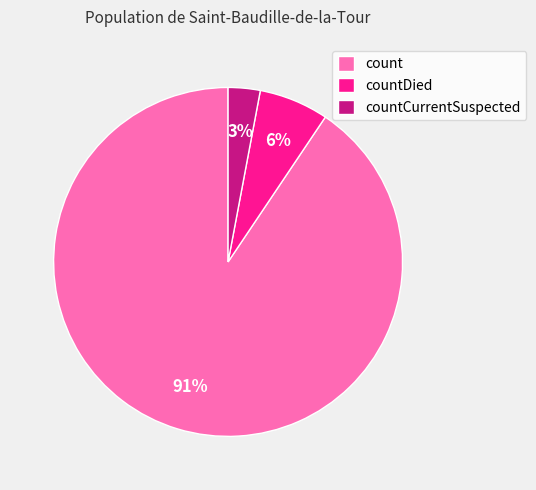

What percentage is the count slice, to the nearest percent?

91%